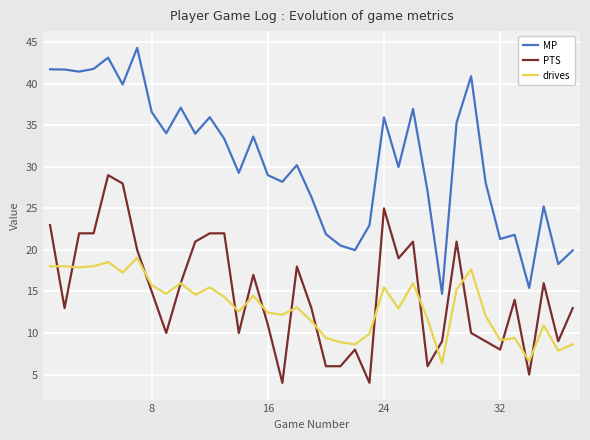

What is the sum of all PTS values?

545.0